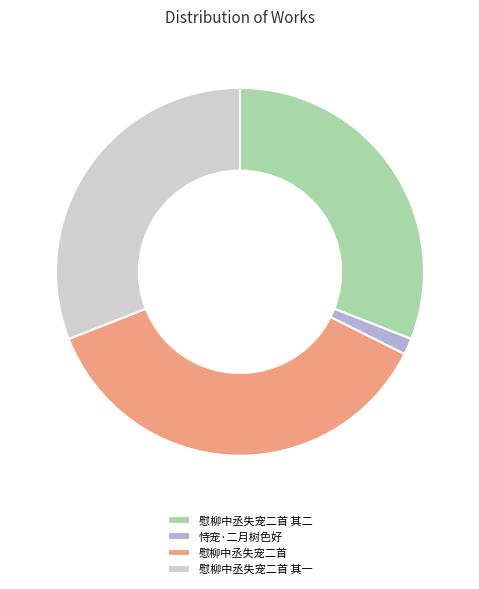

Count the number of slices in the pie.

4